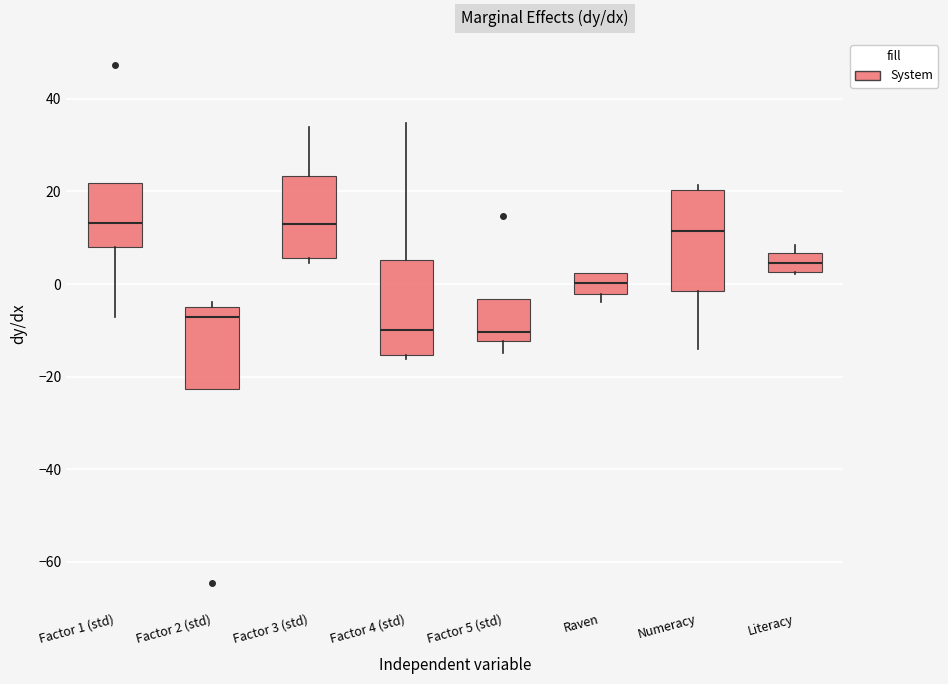

Reading left to right, transcribe this box plot: for each box, give where its median line is, the range the box spans, and where its two whiskers end, as read against the y-axis. The values are not printed on the chart, so give them approximately, as read against the axis.

Factor 1 (std): median 14, box 8 to 22, whiskers -8 to 22
Factor 2 (std): median -8, box -22 to -4, whiskers -22 to -4 (just above the box's upper edge)
Factor 3 (std): median 12, box 6 to 24, whiskers 4 to 34
Factor 4 (std): median -10, box -16 to 6, whiskers -16 (just below the box's lower edge) to 34
Factor 5 (std): median -10, box -12 to -4, whiskers -14 to -4
Raven: median 0, box -2 to 2, whiskers -4 to 2
Numeracy: median 12, box -2 to 20, whiskers -14 to 22
Literacy: median 4, box 2 to 6, whiskers 2 to 8